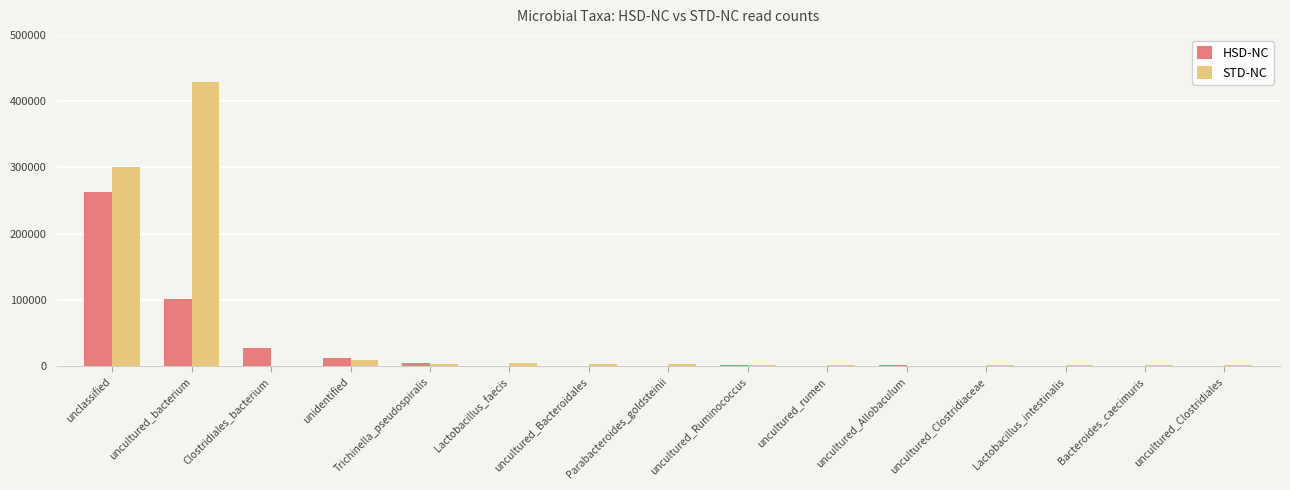

At which category is the sum across all series the highest?

unclassified